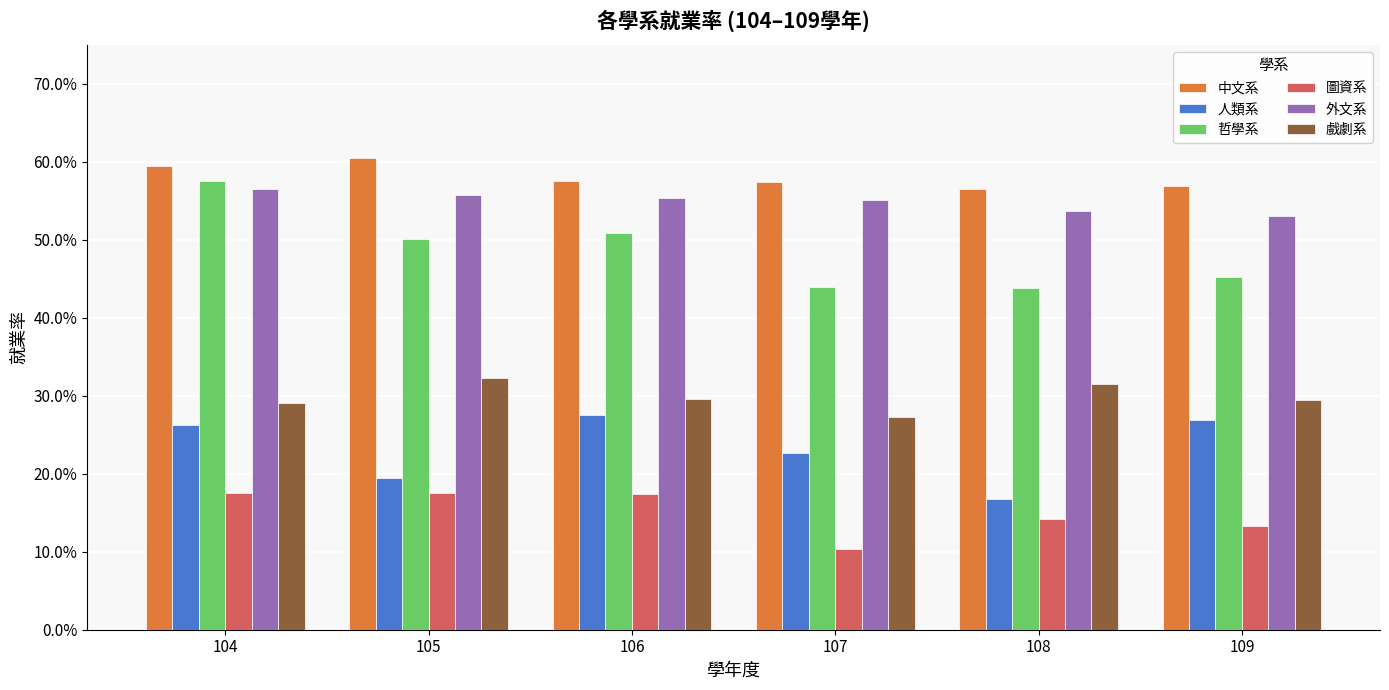

What is the value of the 圖資系 bar at the 2nd from the left?

0.2